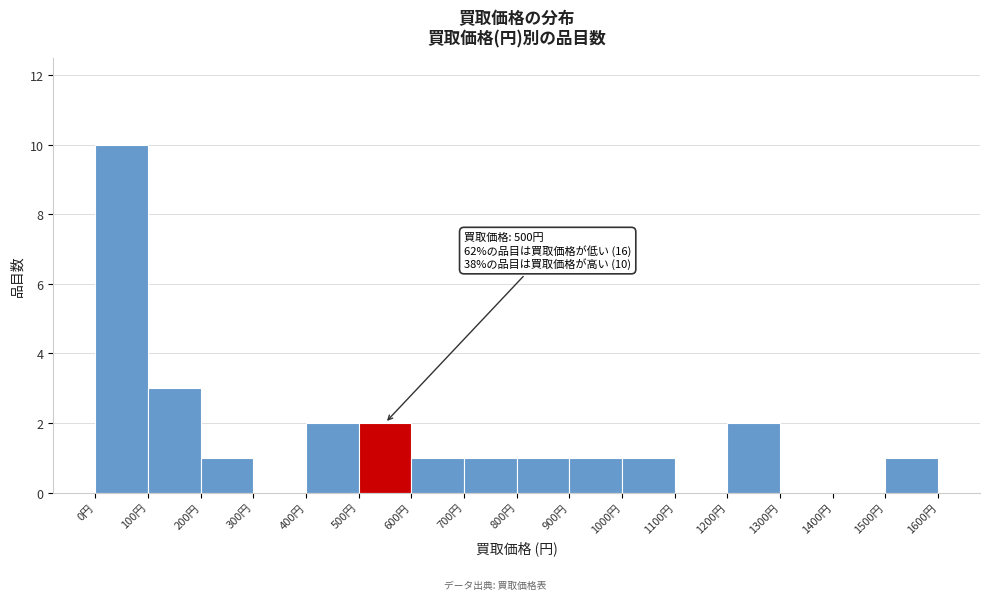

Which range on the x-axis has the tallest bar?

0 to 100